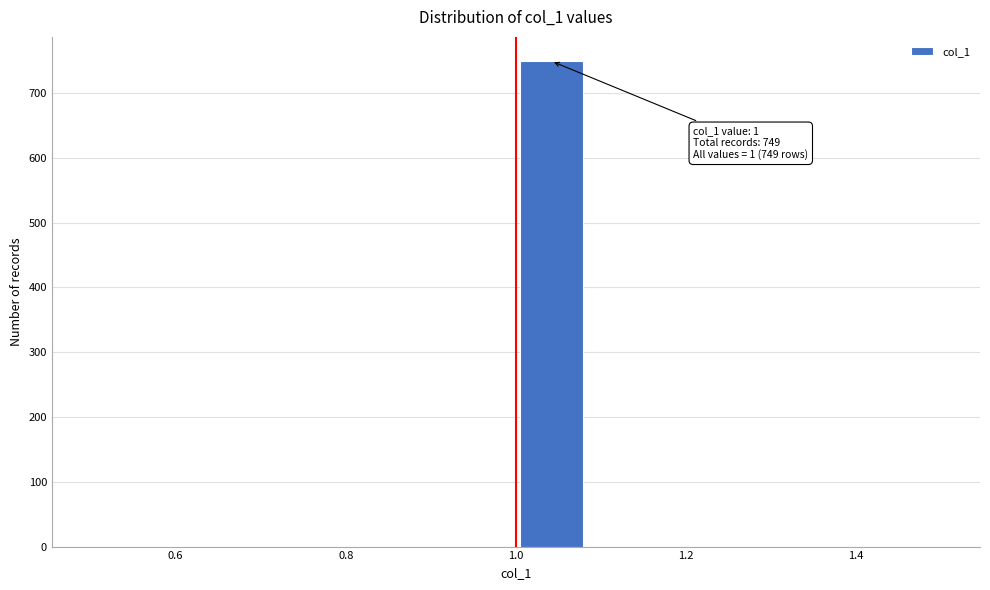

Over which range of the x-axis is the bar tallest?

1.00 to 1.08